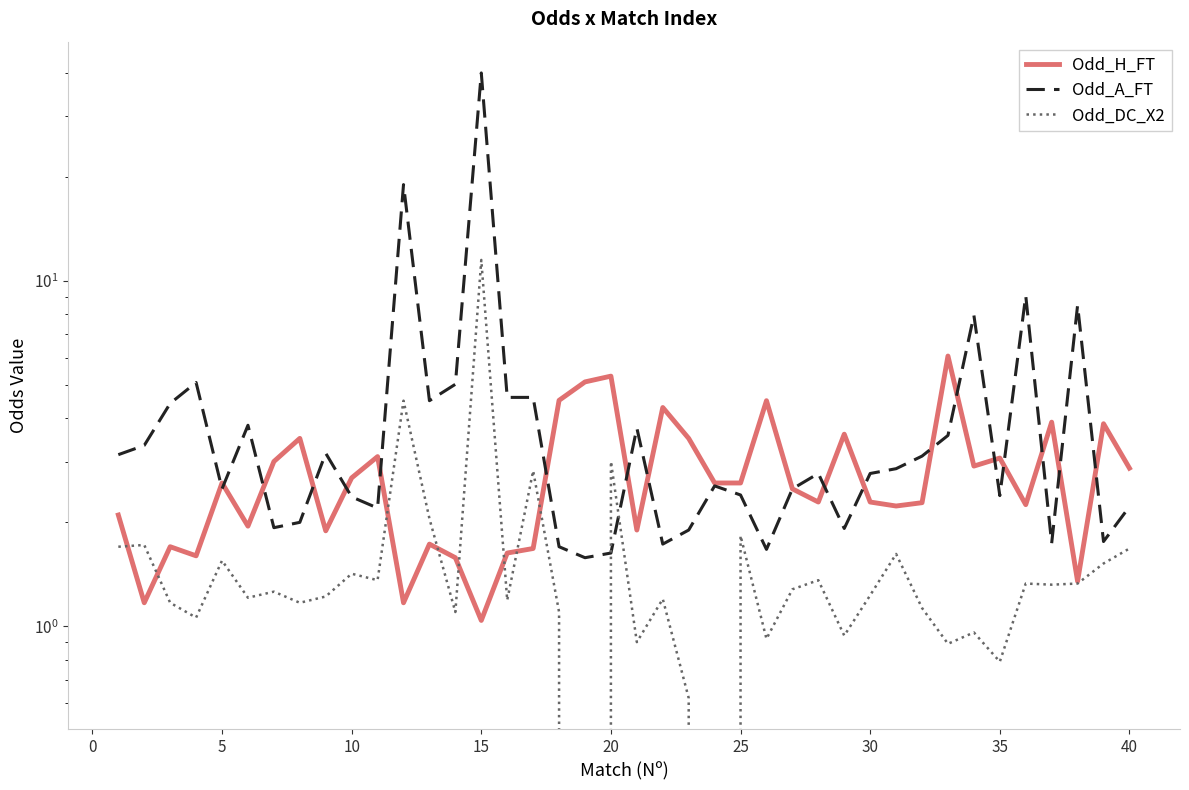

What is the average value of the Odd_A_FT series?

4.6